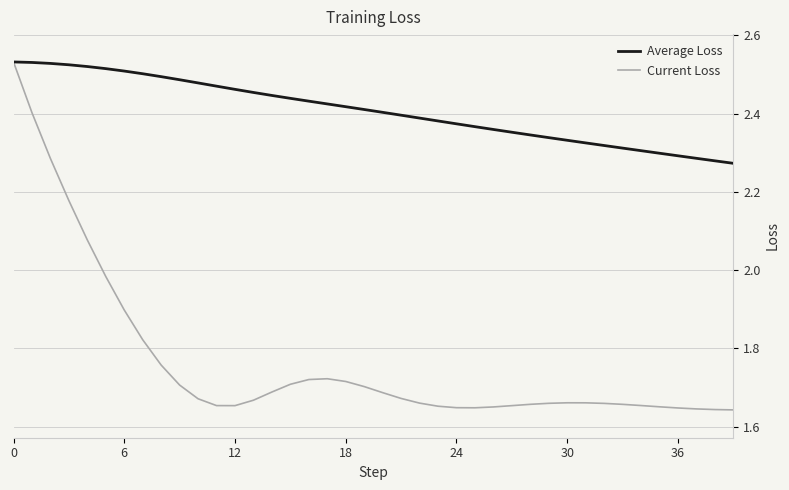

At how many categories does at least one series exceed 1?

40